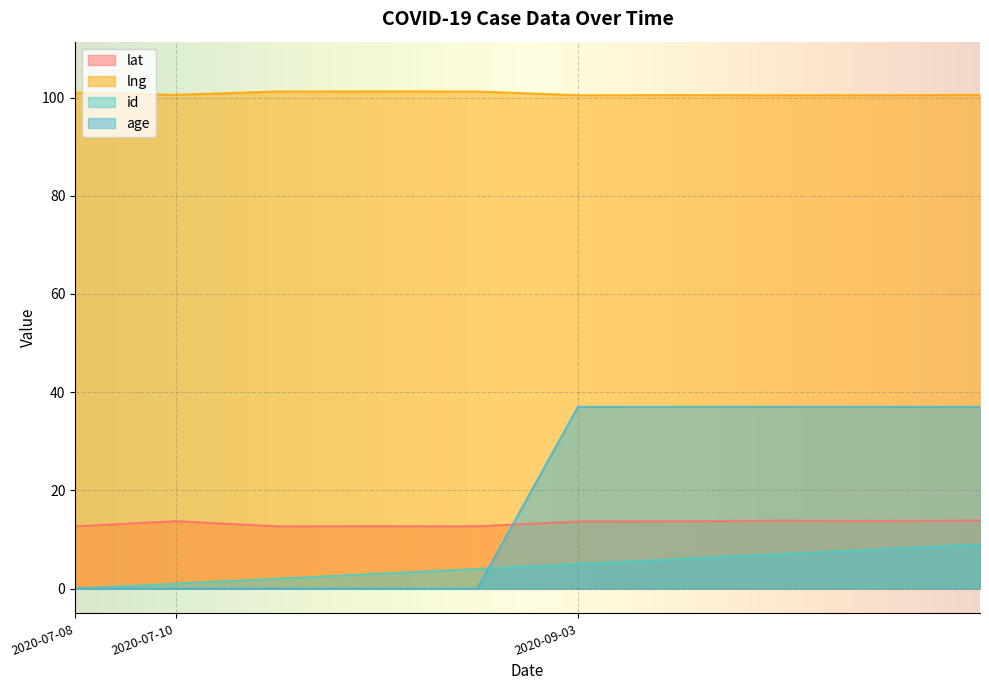

Where is age nearest to the value 18?

2020-07-08